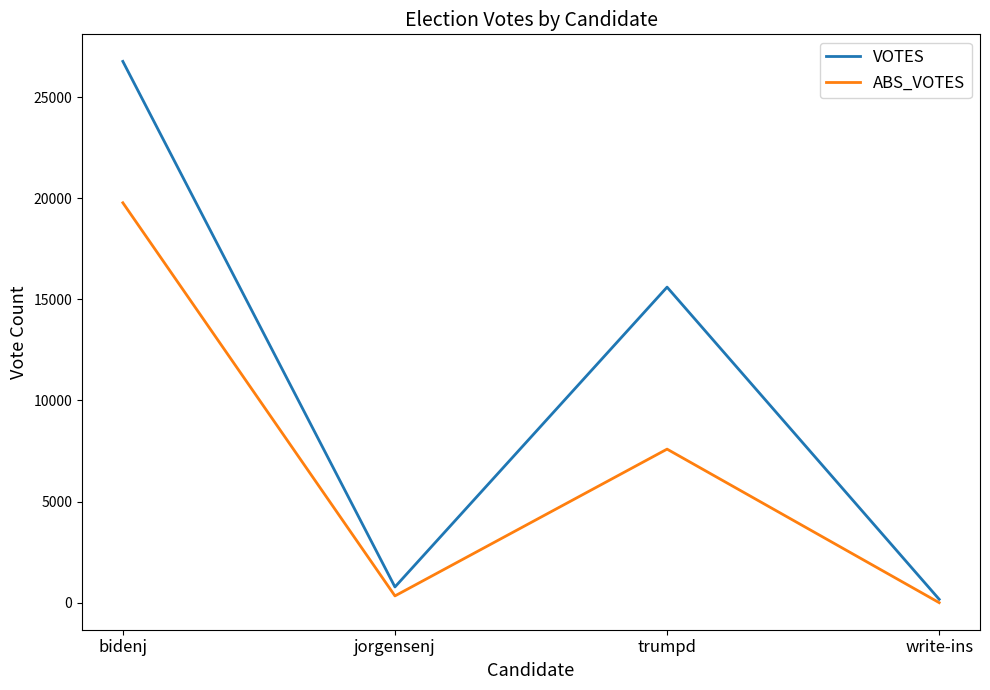

Between bidenj and write-ins, which series saw the biggest shift?

VOTES